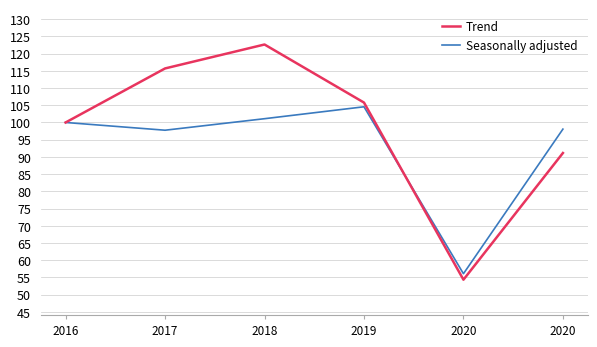

What are all the series names shown in the legend?

Trend, Seasonally adjusted